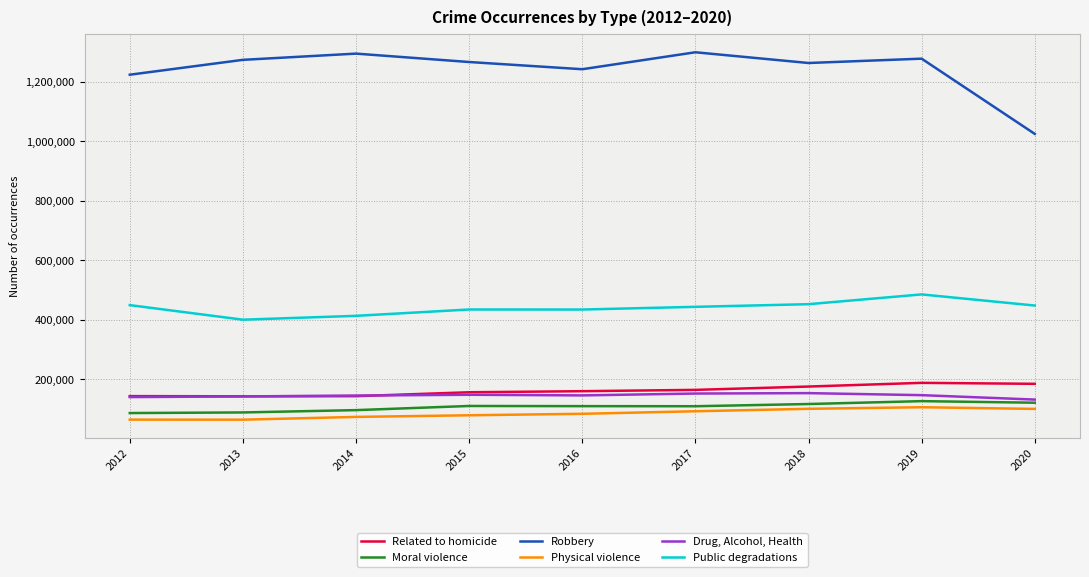

List the series in order of their peak value, highest first.

Robbery, Public degradations, Related to homicide, Drug, Alcohol, Health, Moral violence, Physical violence